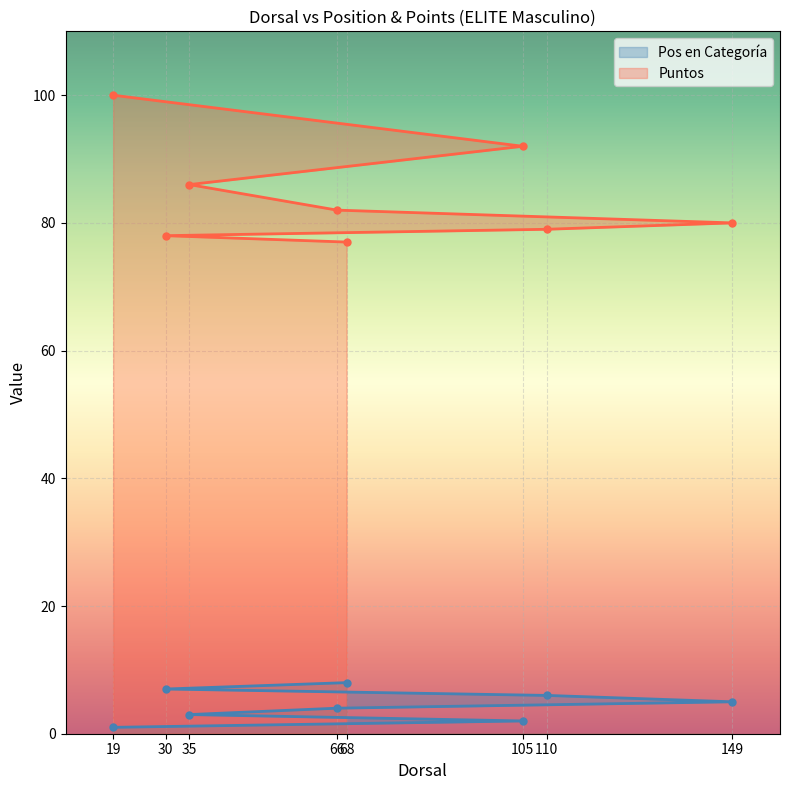

True or false: Pos en Categoría and Puntos cross at least once.

False